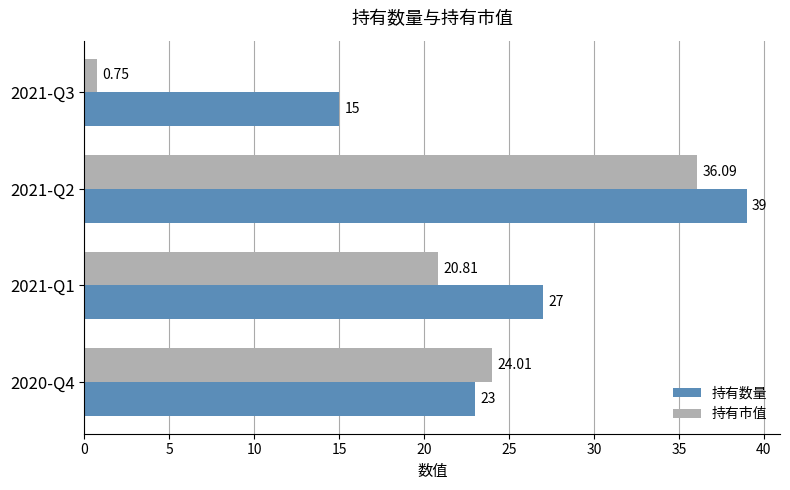

List the series in order of their overall mean, highest first.

持有数量, 持有市值